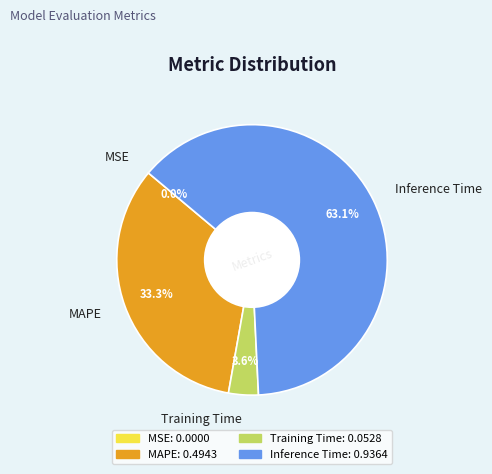

Which has a higher value, MAPE or Training Time?

MAPE